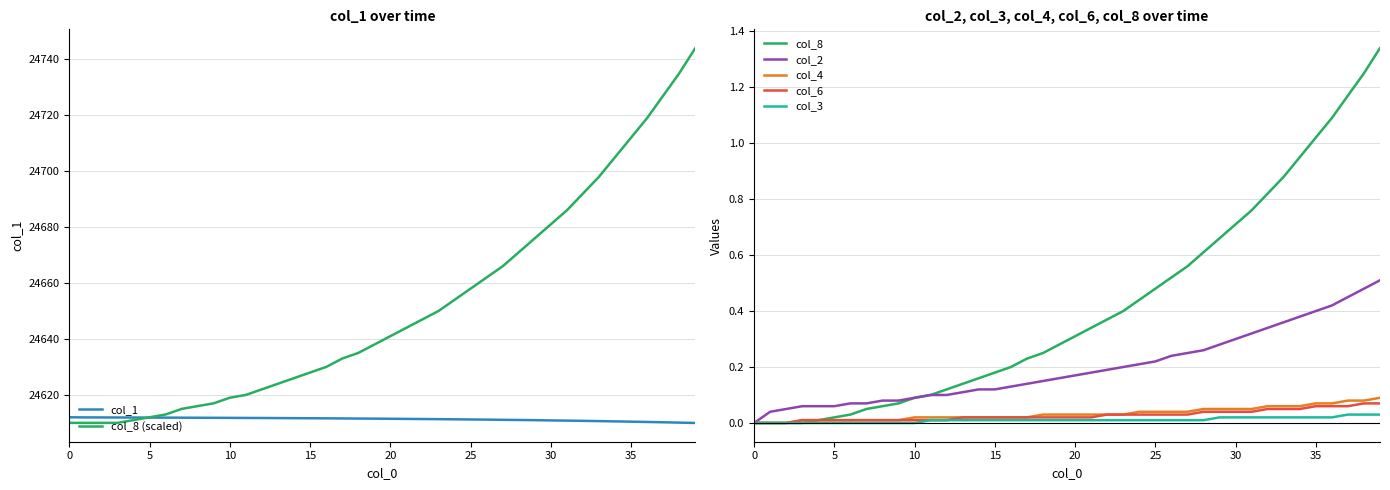

Where is col_1 nearest to the value 24610?

39